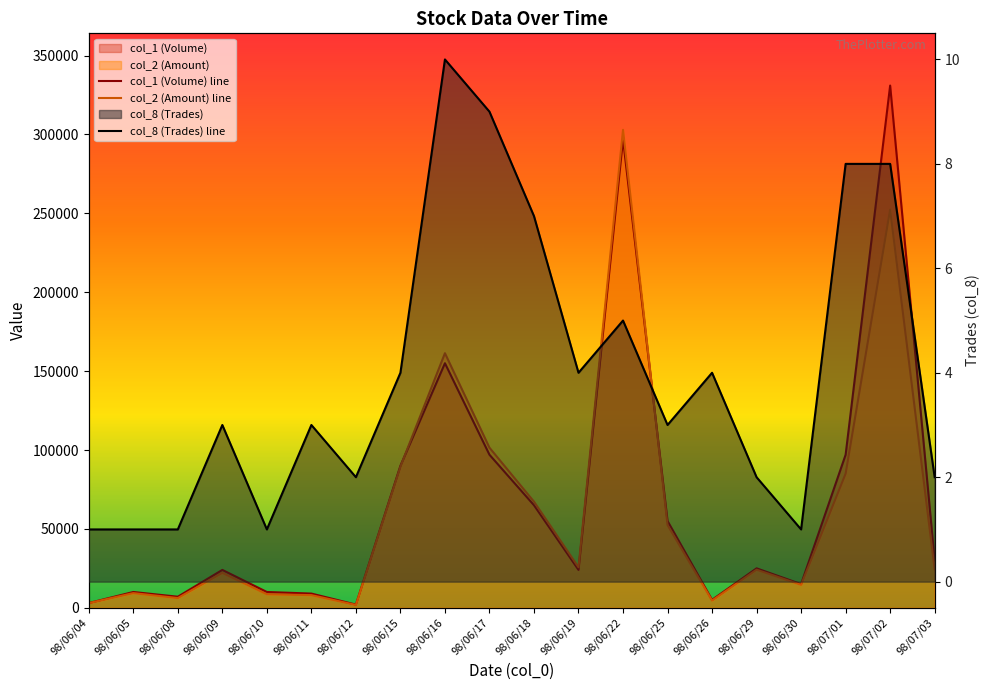

What is the average value of the col_2 (Amount) line series?

63236